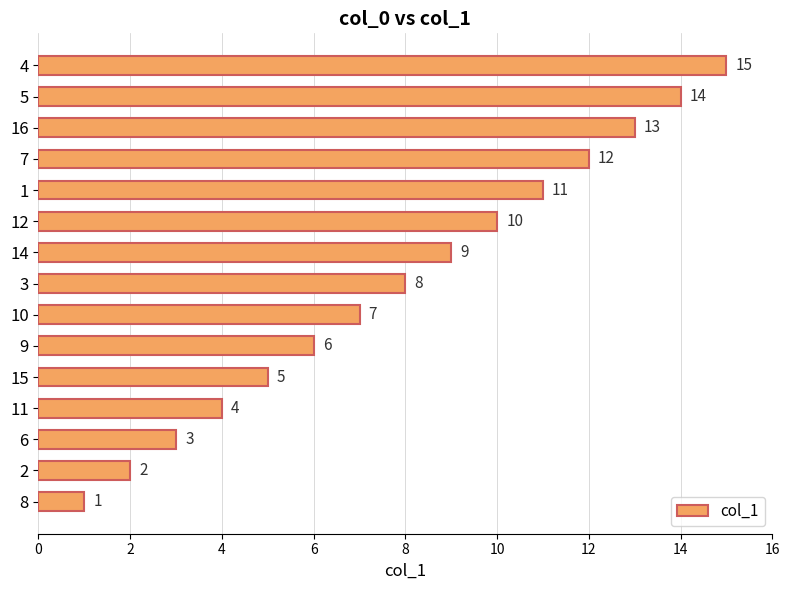

What is the change in value from 2 to 4?

+13